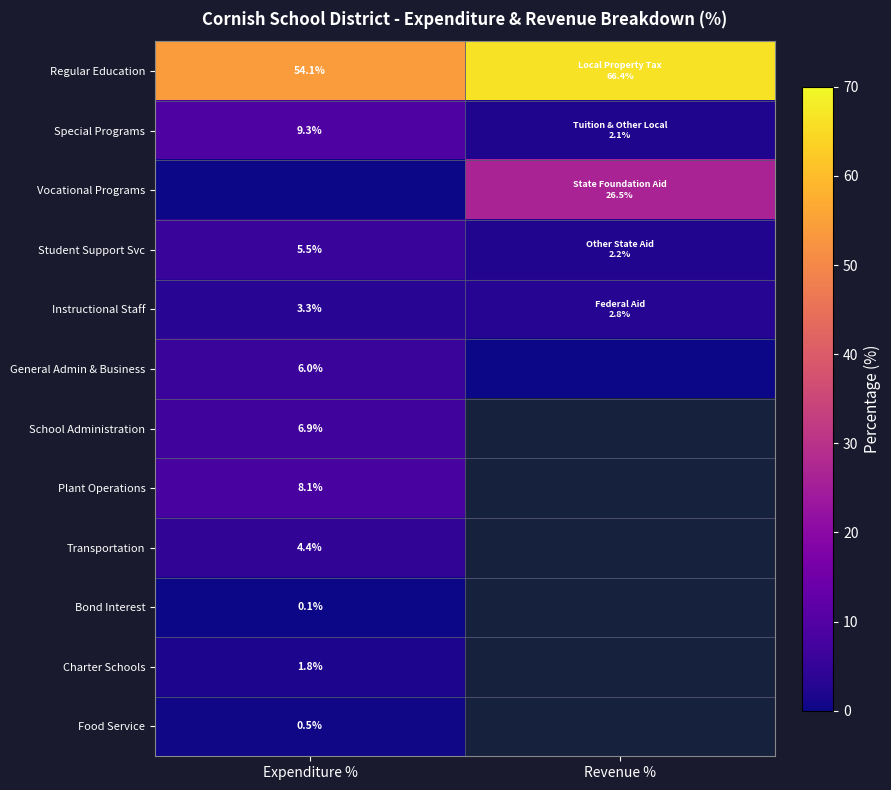

At which category does the chart reach its peak across all series?

Revenue %